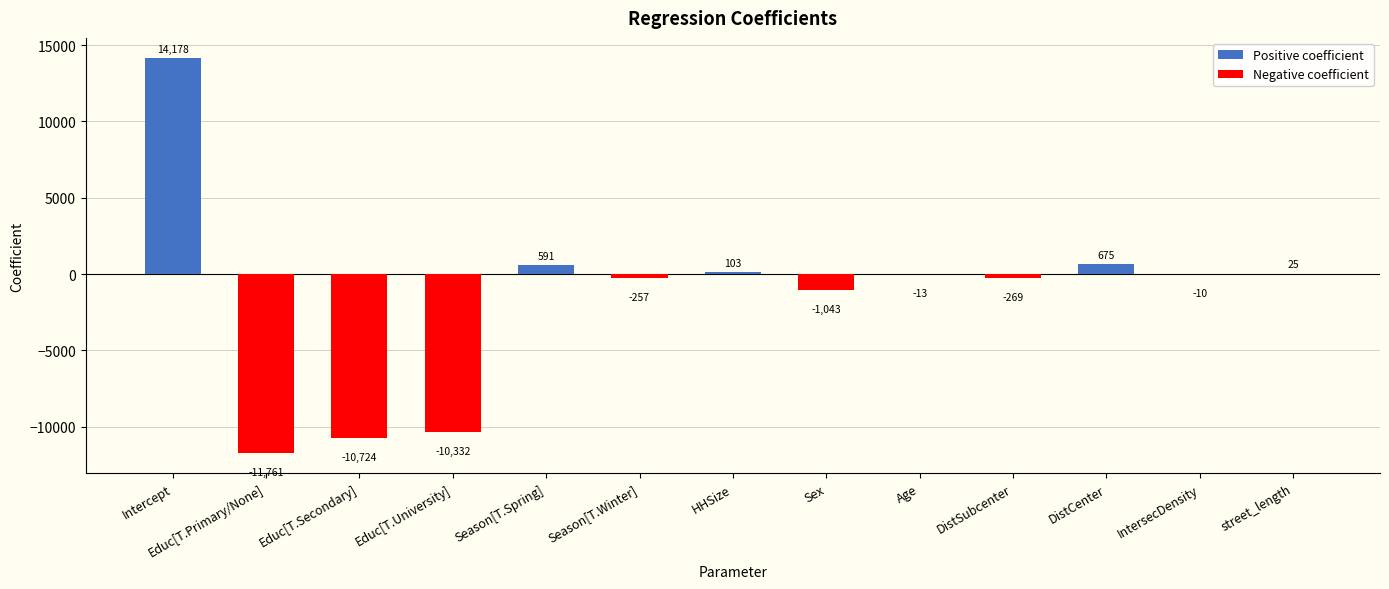

Are the bars grouped side by side (vs. stacked)?

No